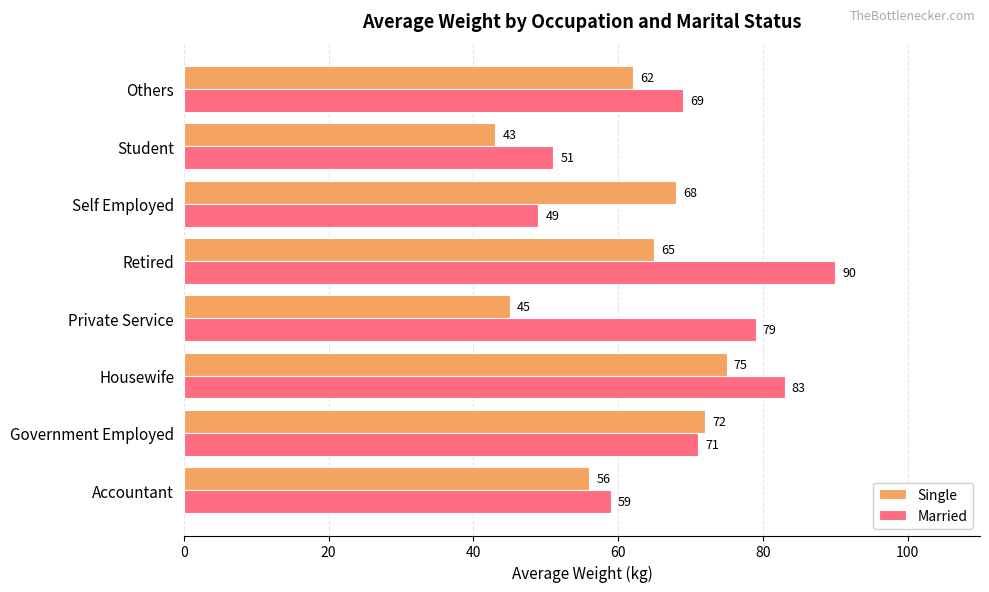

What is the minimum value for Married?

49